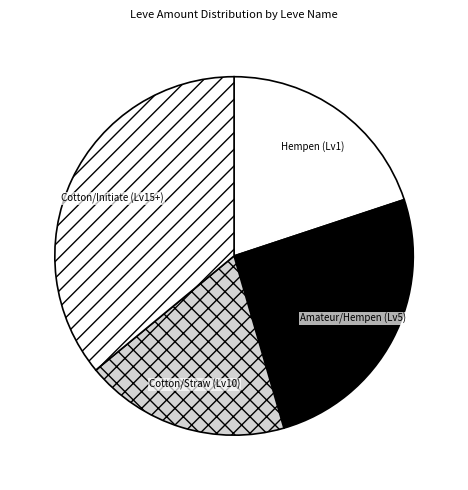

Which category has the smallest portion of the pie?

Cotton/Straw (Lv10)